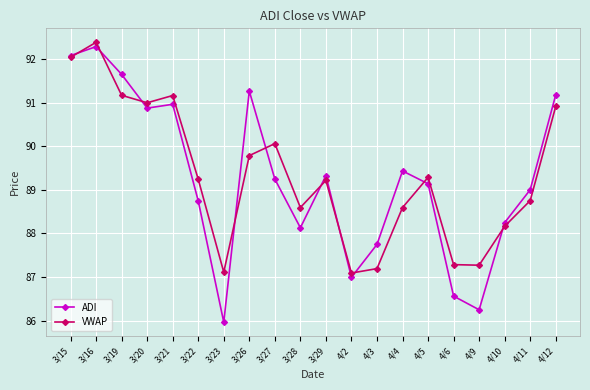

What is the total value across all series at 4/9?

173.5